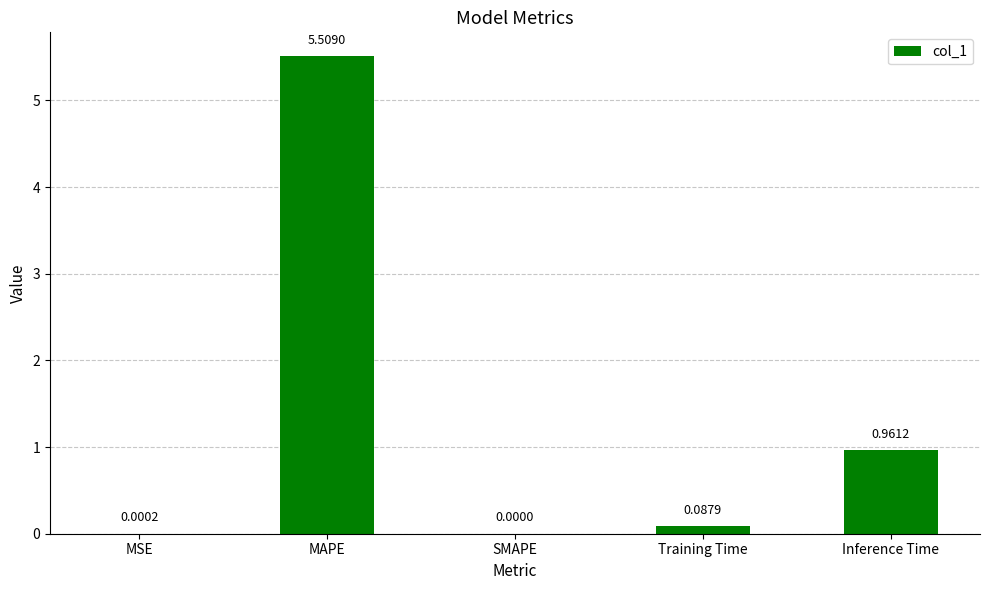

What is the sum of all values?

6.6